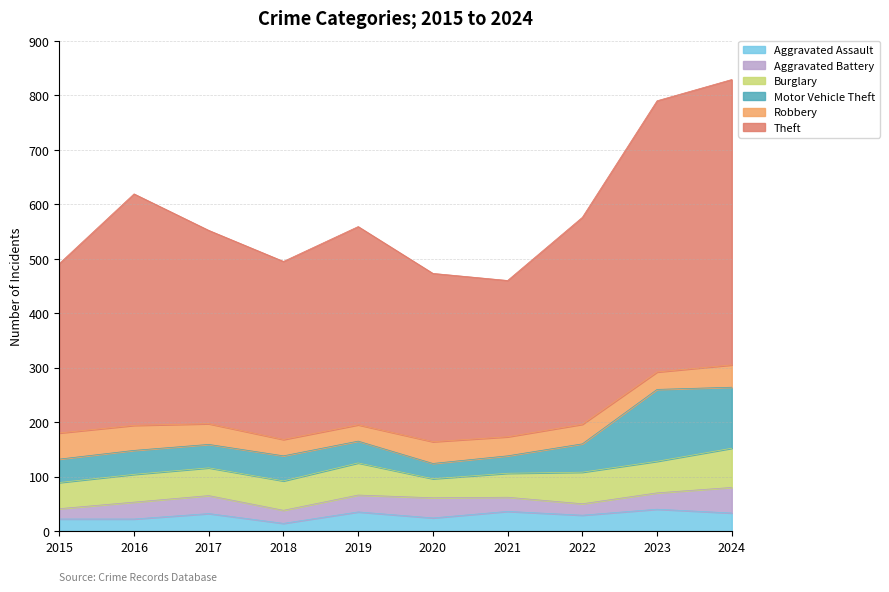

What is the value of the Aggravated Assault point at the 7th from the left?

36